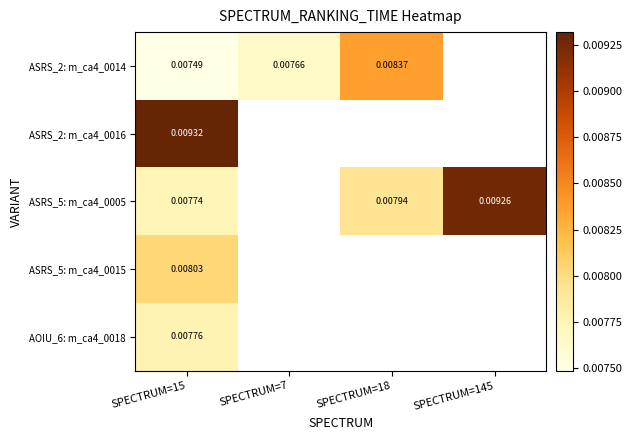

Rank the series by their maximum value, from lowest to highest.

AOIU_6: m_ca4_0018, ASRS_5: m_ca4_0015, ASRS_2: m_ca4_0014, ASRS_5: m_ca4_0005, ASRS_2: m_ca4_0016